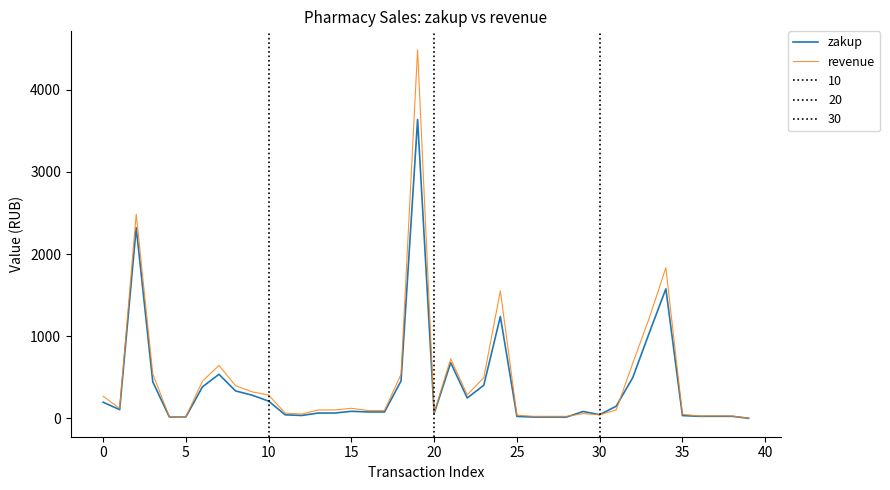

What is the maximum value for revenue?

4487.0